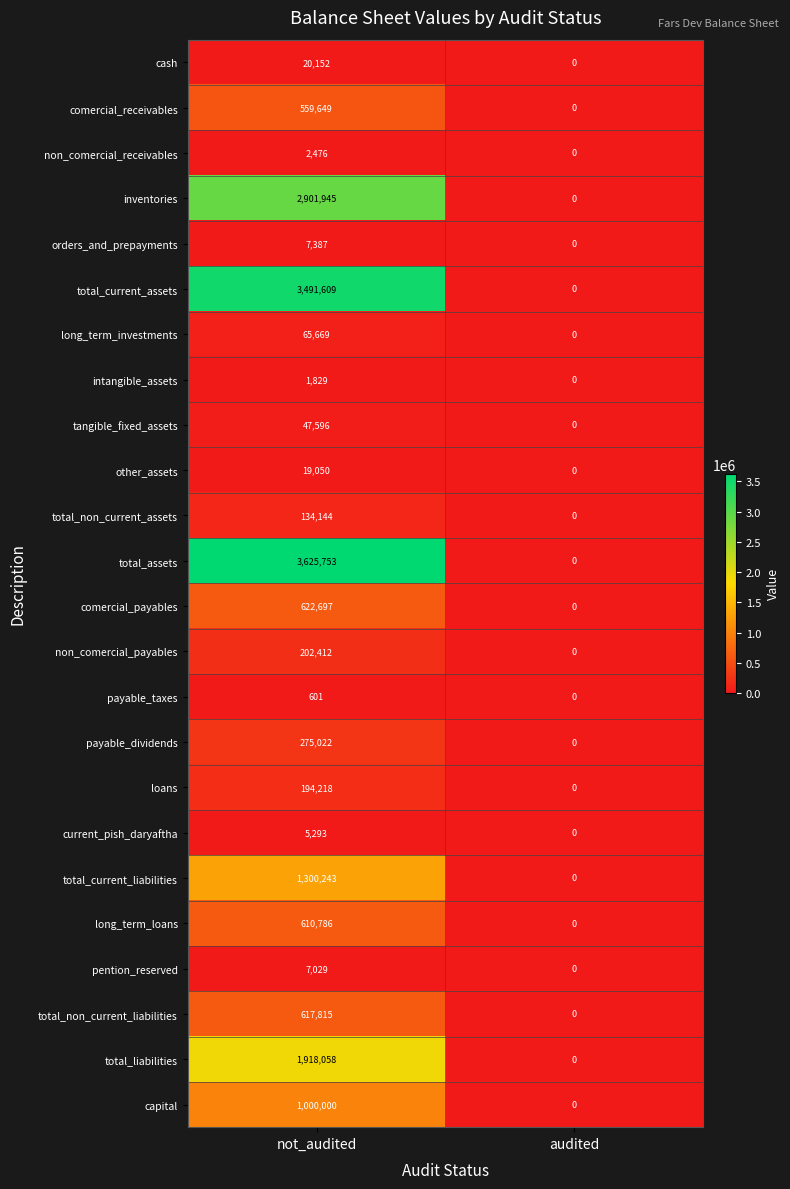

Rank the series at not_audited from highest to lowest value.

total_assets, total_current_assets, inventories, total_liabilities, total_current_liabilities, capital, comercial_payables, total_non_current_liabilities, long_term_loans, comercial_receivables, payable_dividends, non_comercial_payables, loans, total_non_current_assets, long_term_investments, tangible_fixed_assets, cash, other_assets, orders_and_prepayments, pention_reserved, current_pish_daryaftha, non_comercial_receivables, intangible_assets, payable_taxes